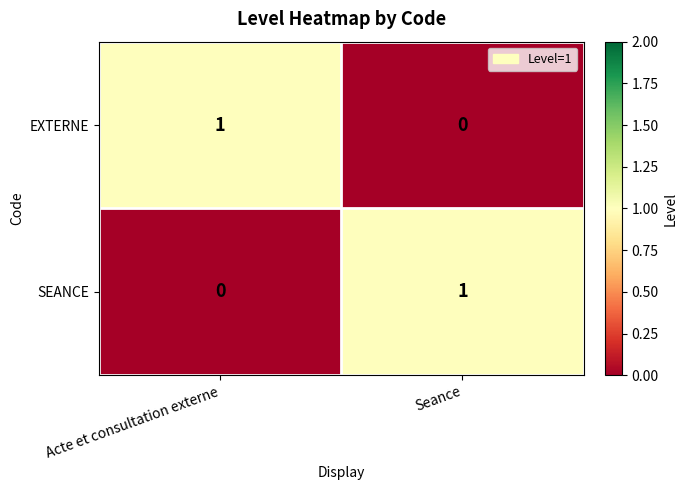

Reading right to left, list all the values displayed in this chart.

EXTERNE: Seance=0	Acte et consultation externe=1
SEANCE: Seance=1	Acte et consultation externe=0